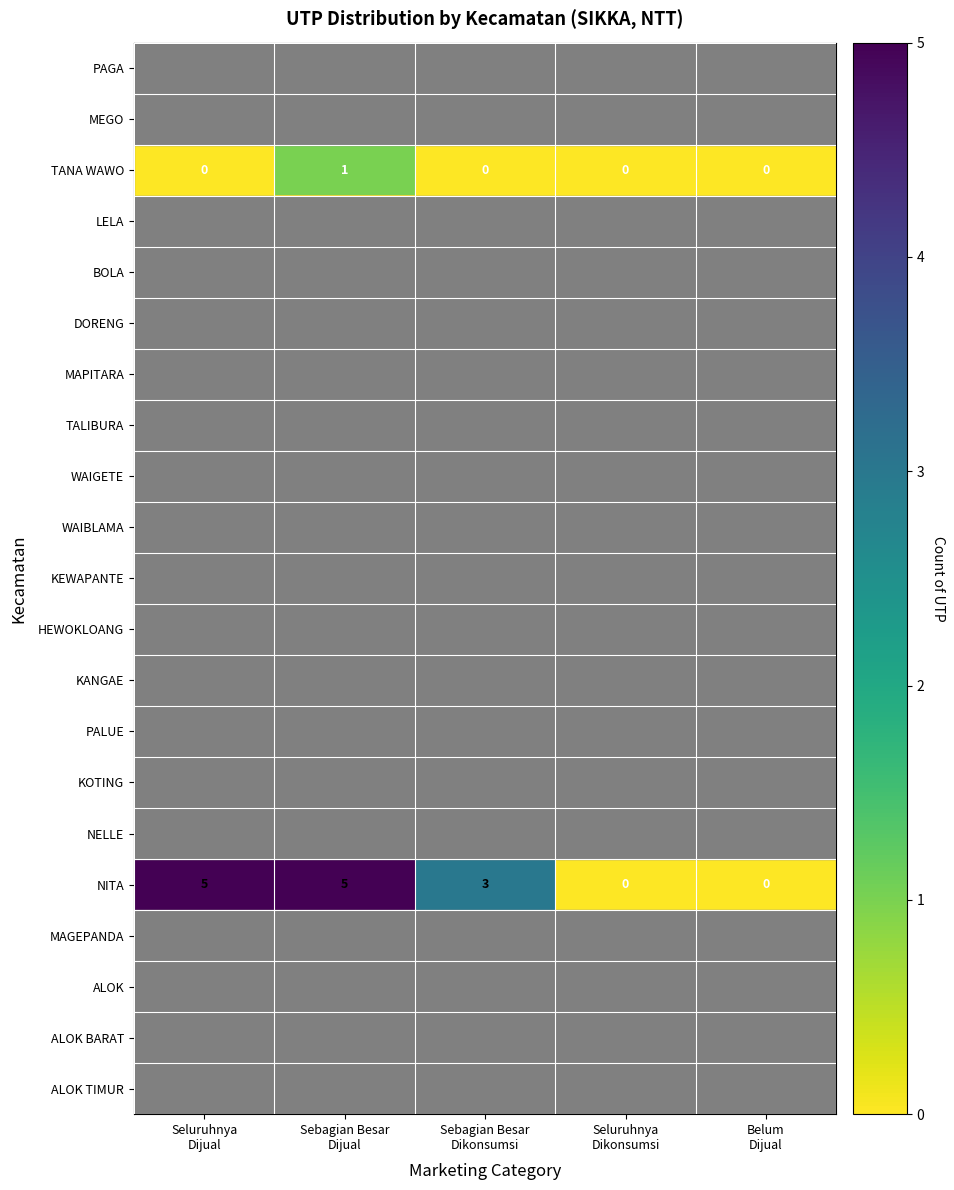

Which label corresponds to the largest value in the chart?

Seluruhnya
Dijual